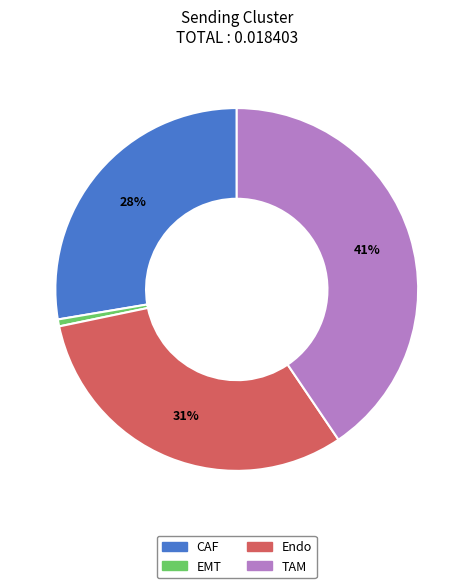

What is the largest slice in the pie chart?

TAM